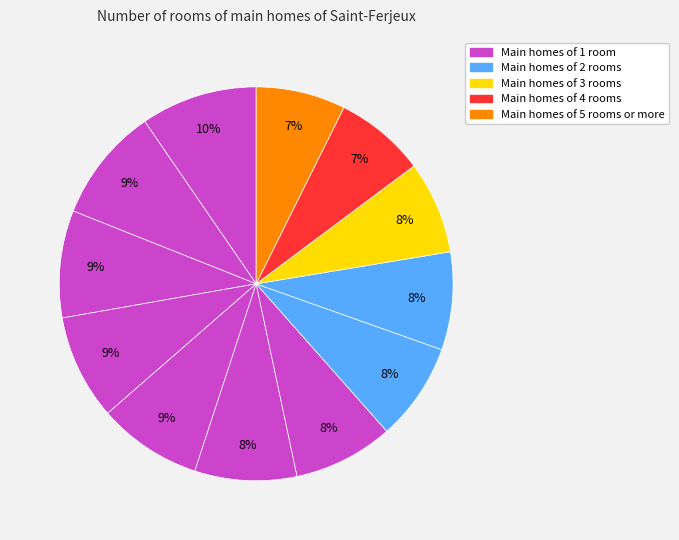

How many slices are in this pie chart?

12